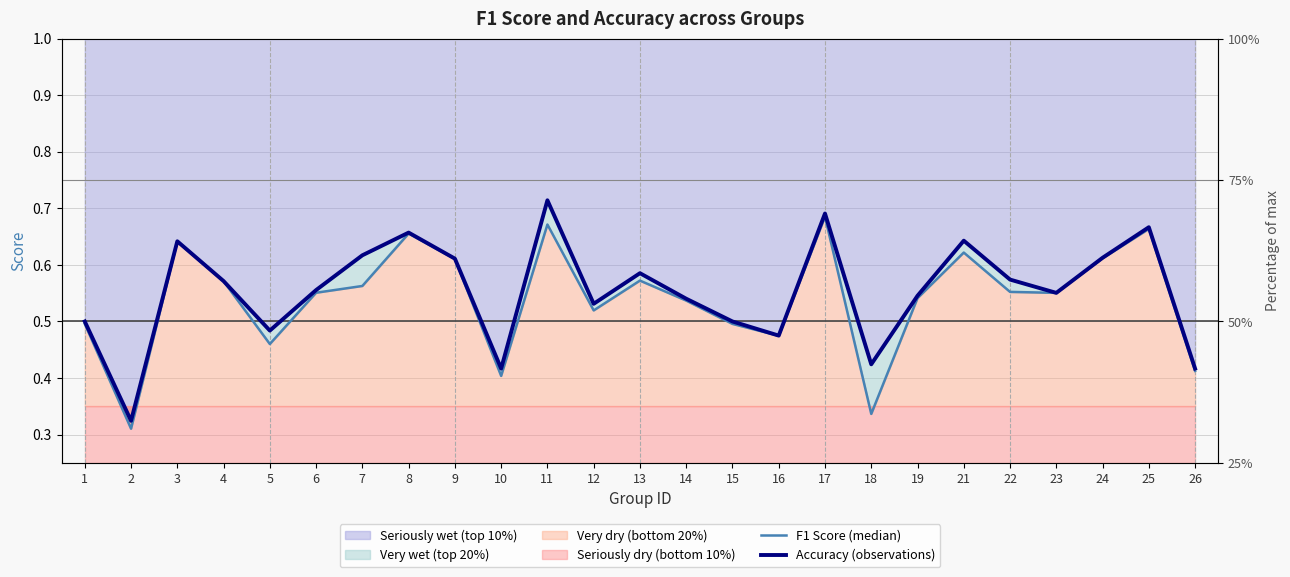

What is the total value across all series at 13?

1.2